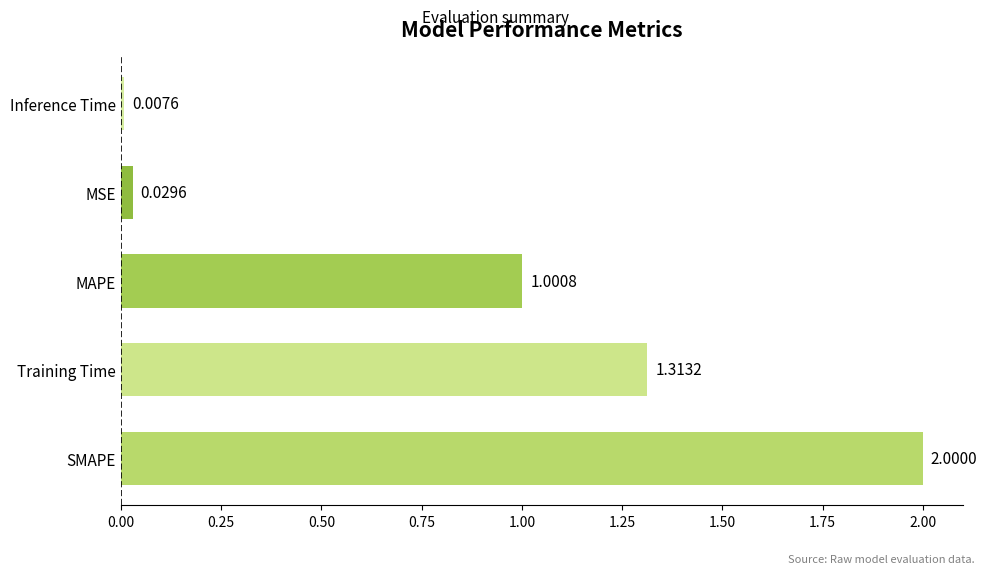

What is the sum of all values?

4.4